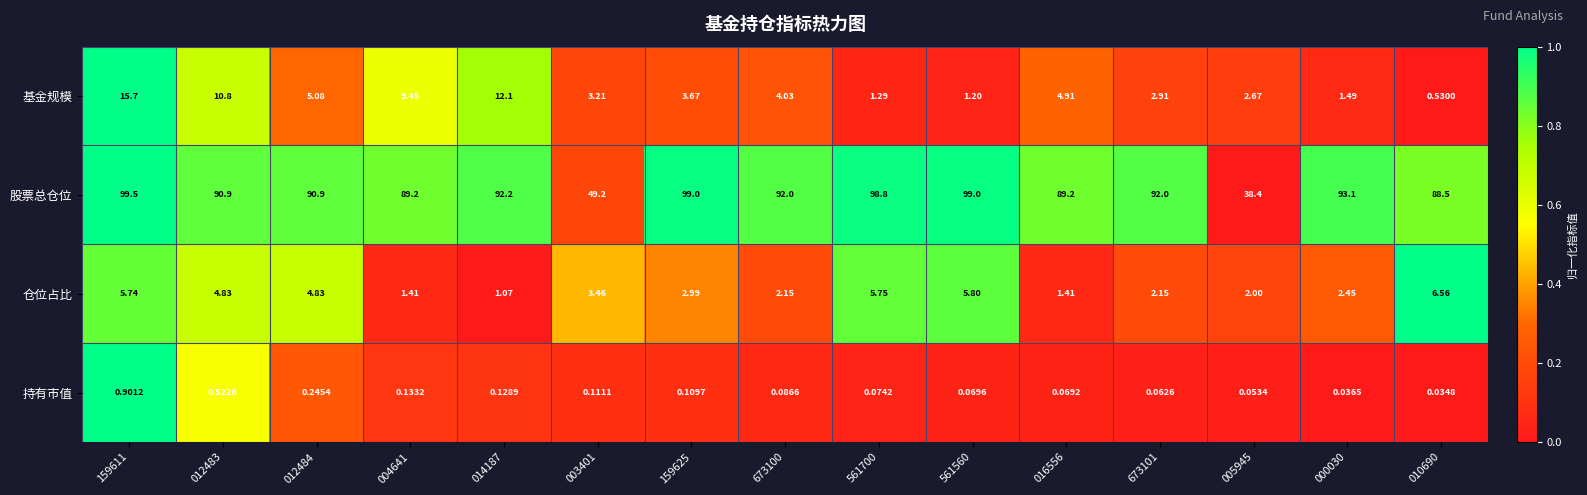

What is the difference between the highest and lowest values at 561700?

98.7